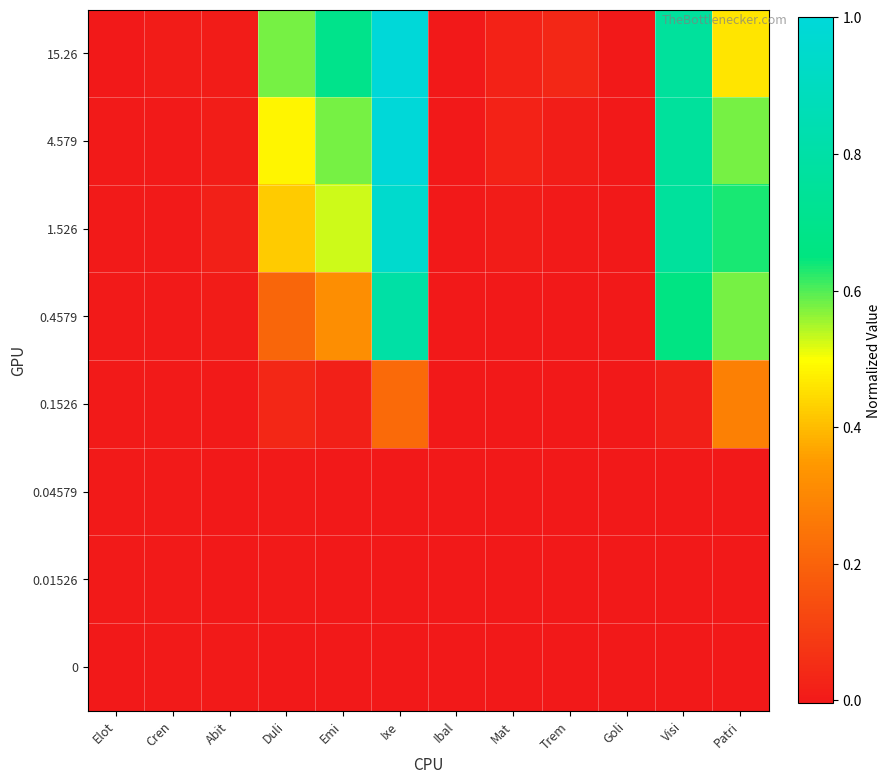

Between Abit and Mat, which is larger?

Mat